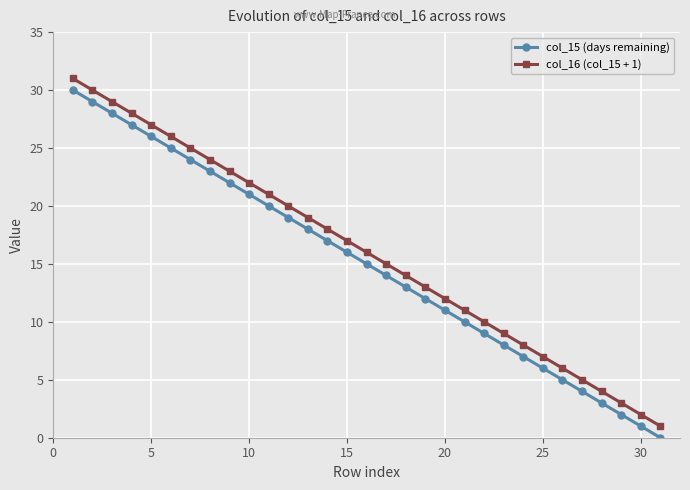

What is the maximum value for col_15 (days remaining)?

30